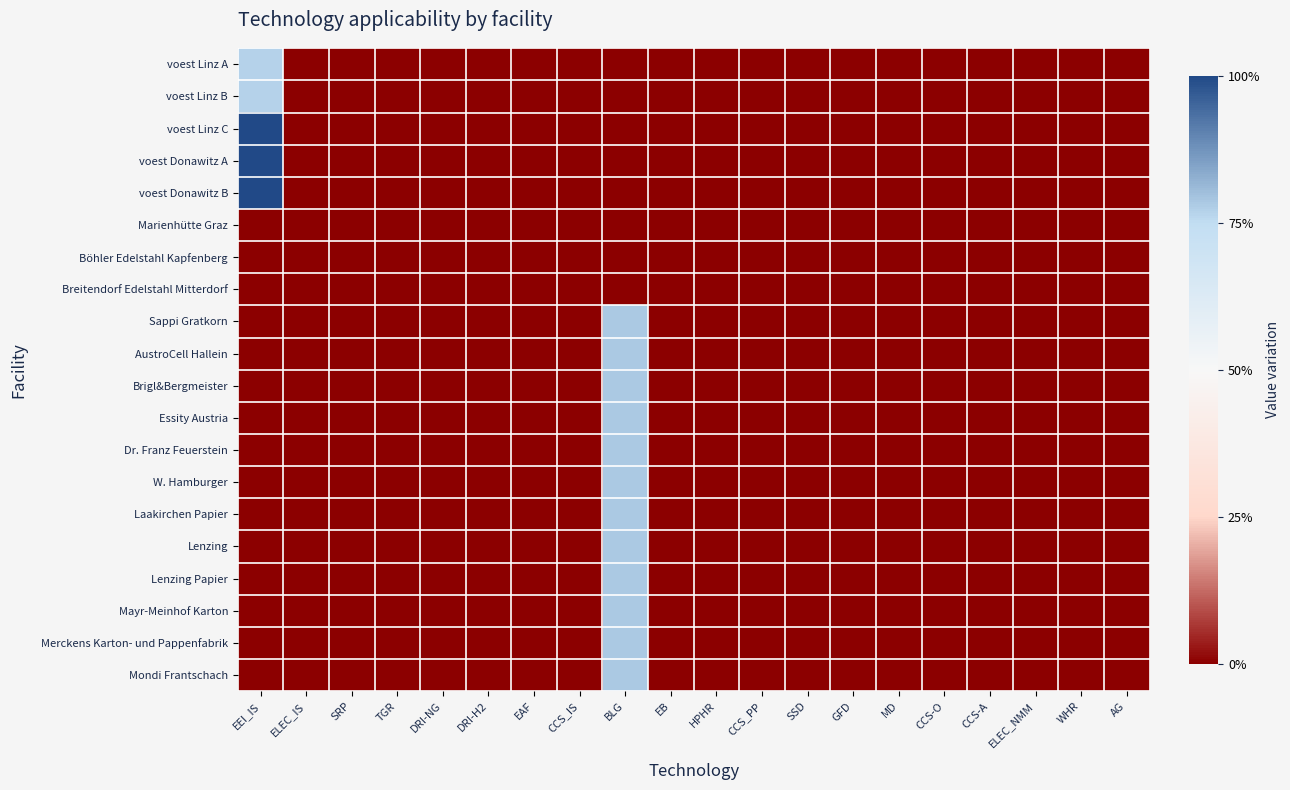

At ELEC_NMM, list the series in order from largest to smallest.

voest Linz A, voest Linz B, voest Linz C, voest Donawitz A, voest Donawitz B, Marienhütte Graz, Böhler Edelstahl Kapfenberg, Breitendorf Edelstahl Mitterdorf, Sappi Gratkorn, AustroCell Hallein, Brigl&Bergmeister, Essity Austria, Dr. Franz Feuerstein, W. Hamburger, Laakirchen Papier, Lenzing, Lenzing Papier, Mayr-Meinhof Karton, Merckens Karton- und Pappenfabrik, Mondi Frantschach